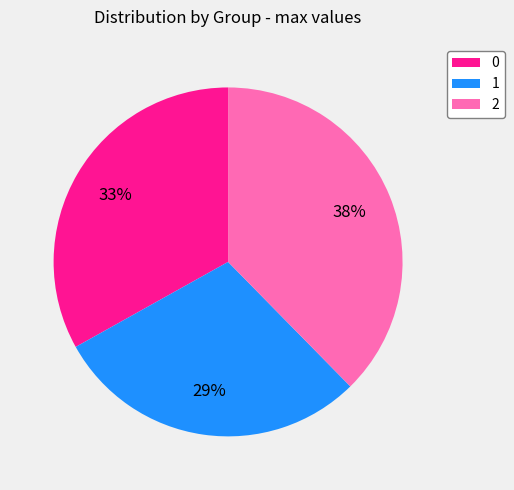

Which slice is the smallest?

1